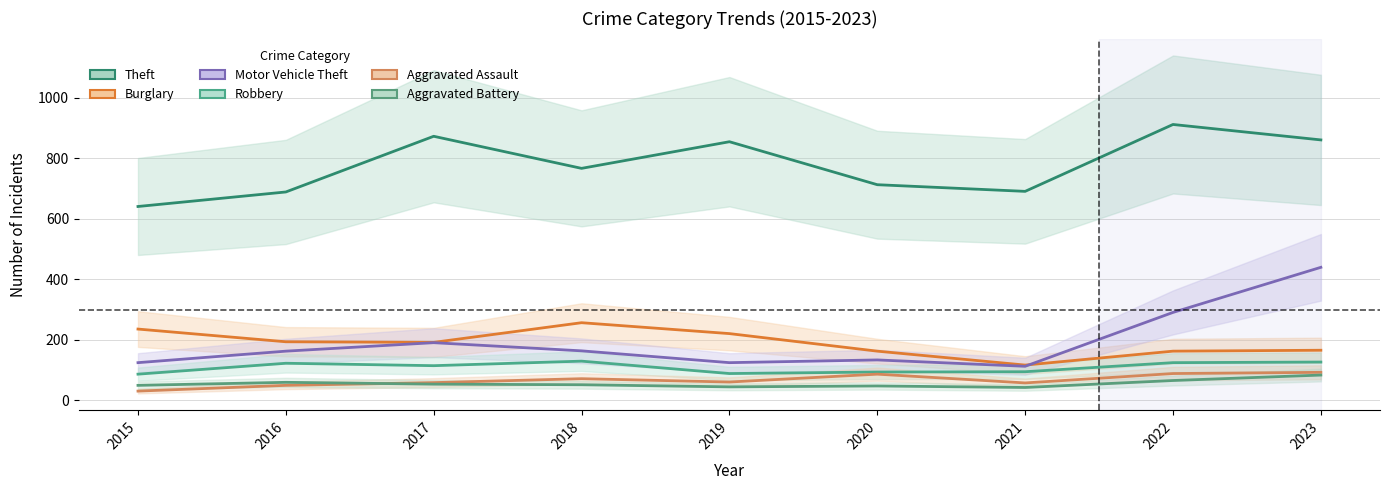

Count the number of categories in the chart.

9